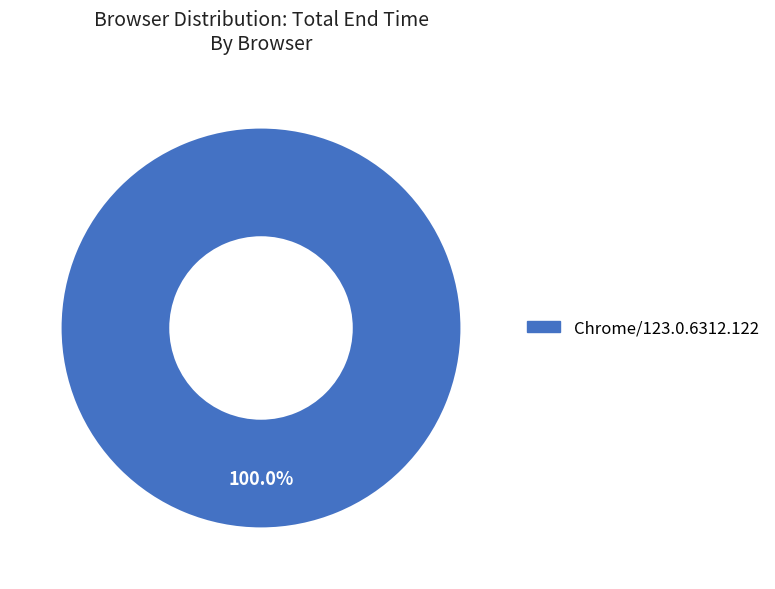

Is there any slice that represents more than half of the pie?

Yes